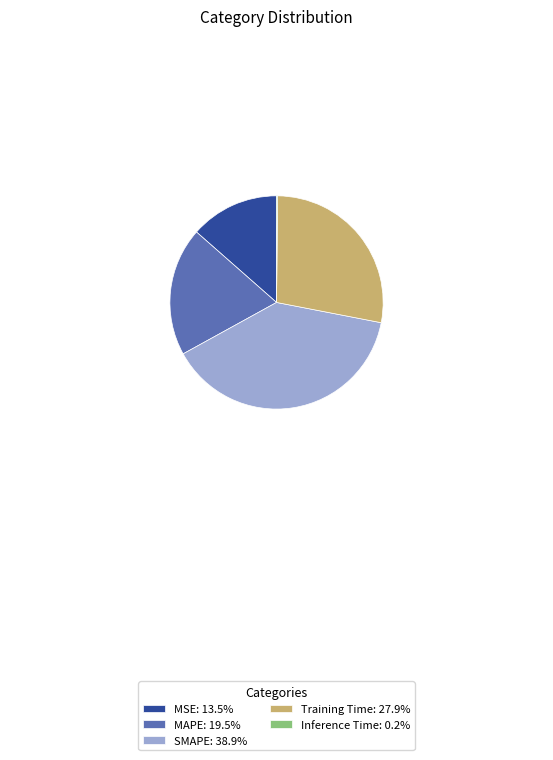

Is there any slice that represents more than half of the pie?

No